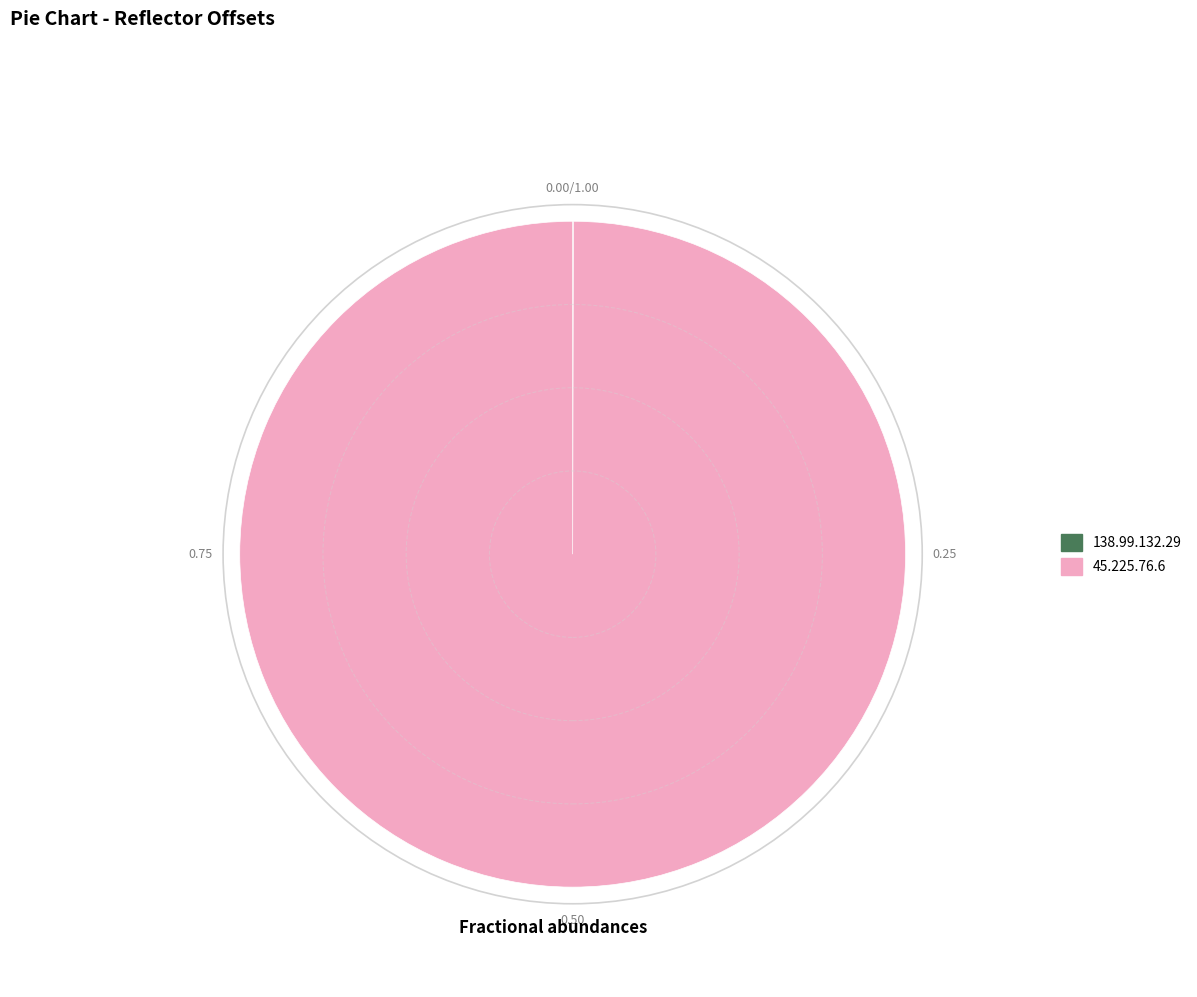

What is the majority slice?

45.225.76.6